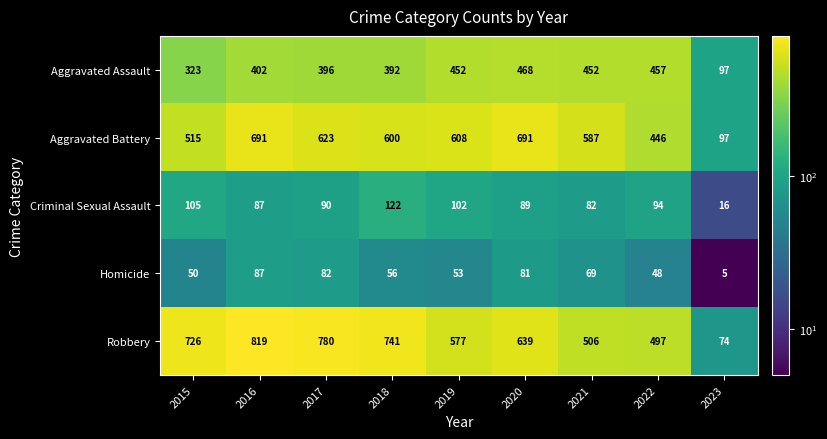

At 2022, list the series in order from smallest to largest.

Homicide, Criminal Sexual Assault, Aggravated Battery, Aggravated Assault, Robbery